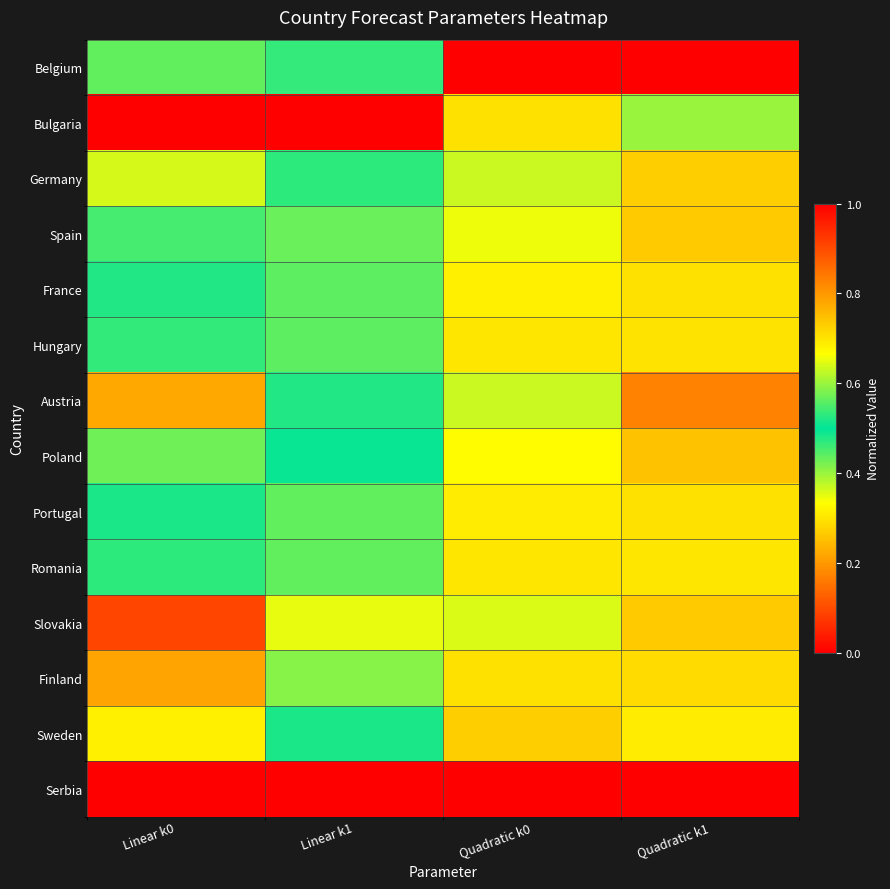

Reading left to right, transcribe all the data shown in this chart.

Belgium: Linear k0=0.4	Linear k1=0.5	Quadratic k0=0.0	Quadratic k1=1.0
Bulgaria: Linear k0=0.0	Linear k1=1.0	Quadratic k0=0.7	Quadratic k1=0.6
Germany: Linear k0=0.4	Linear k1=0.5	Quadratic k0=0.6	Quadratic k1=0.7
Spain: Linear k0=0.5	Linear k1=0.4	Quadratic k0=0.7	Quadratic k1=0.7
France: Linear k0=0.5	Linear k1=0.4	Quadratic k0=0.7	Quadratic k1=0.7
Hungary: Linear k0=0.5	Linear k1=0.4	Quadratic k0=0.7	Quadratic k1=0.7
Austria: Linear k0=0.2	Linear k1=0.5	Quadratic k0=0.4	Quadratic k1=0.8
Poland: Linear k0=0.4	Linear k1=0.5	Quadratic k0=0.7	Quadratic k1=0.7
Portugal: Linear k0=0.5	Linear k1=0.4	Quadratic k0=0.7	Quadratic k1=0.7
Romania: Linear k0=0.5	Linear k1=0.4	Quadratic k0=0.7	Quadratic k1=0.7
Slovakia: Linear k0=0.1	Linear k1=0.7	Quadratic k0=0.6	Quadratic k1=0.7
Finland: Linear k0=0.8	Linear k1=0.4	Quadratic k0=0.7	Quadratic k1=0.7
Sweden: Linear k0=0.3	Linear k1=0.5	Quadratic k0=0.7	Quadratic k1=0.7
Serbia: Linear k0=1.0	Linear k1=0.0	Quadratic k0=1.0	Quadratic k1=0.0